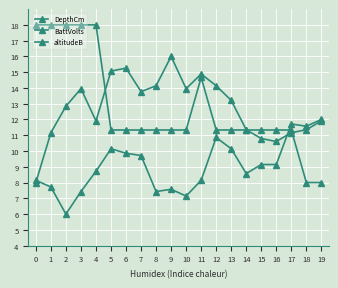

What is the maximum value shown in the chart?

18.0